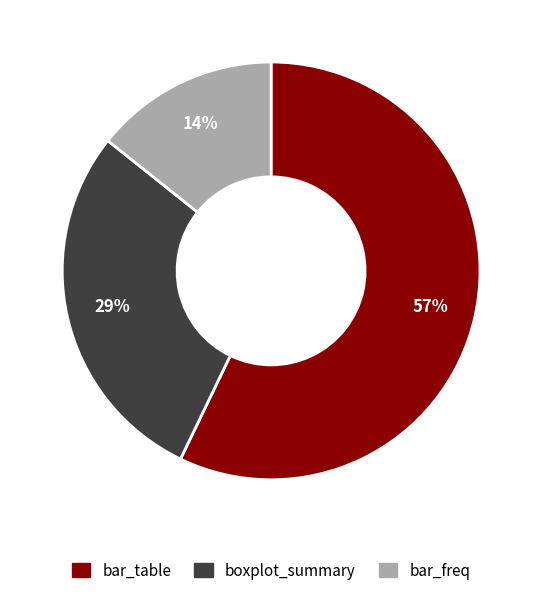

Rank the categories by value from lowest to highest.

bar_freq, boxplot_summary, bar_table